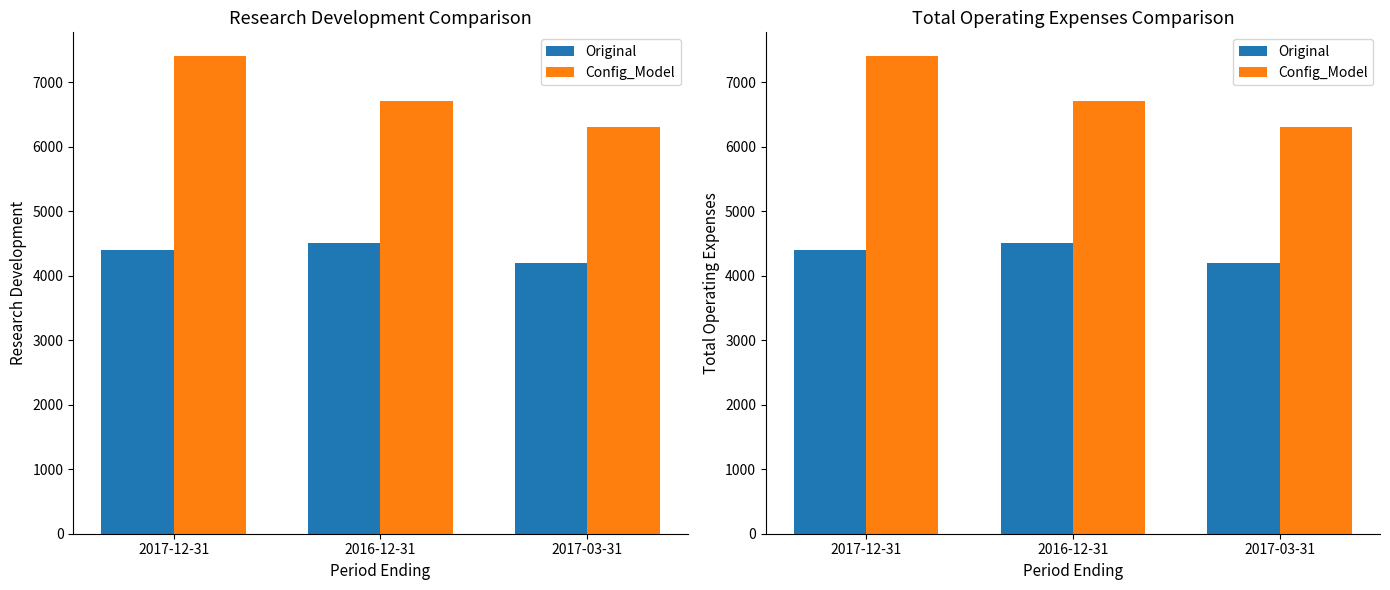

What is the sum of all Original values?

13100